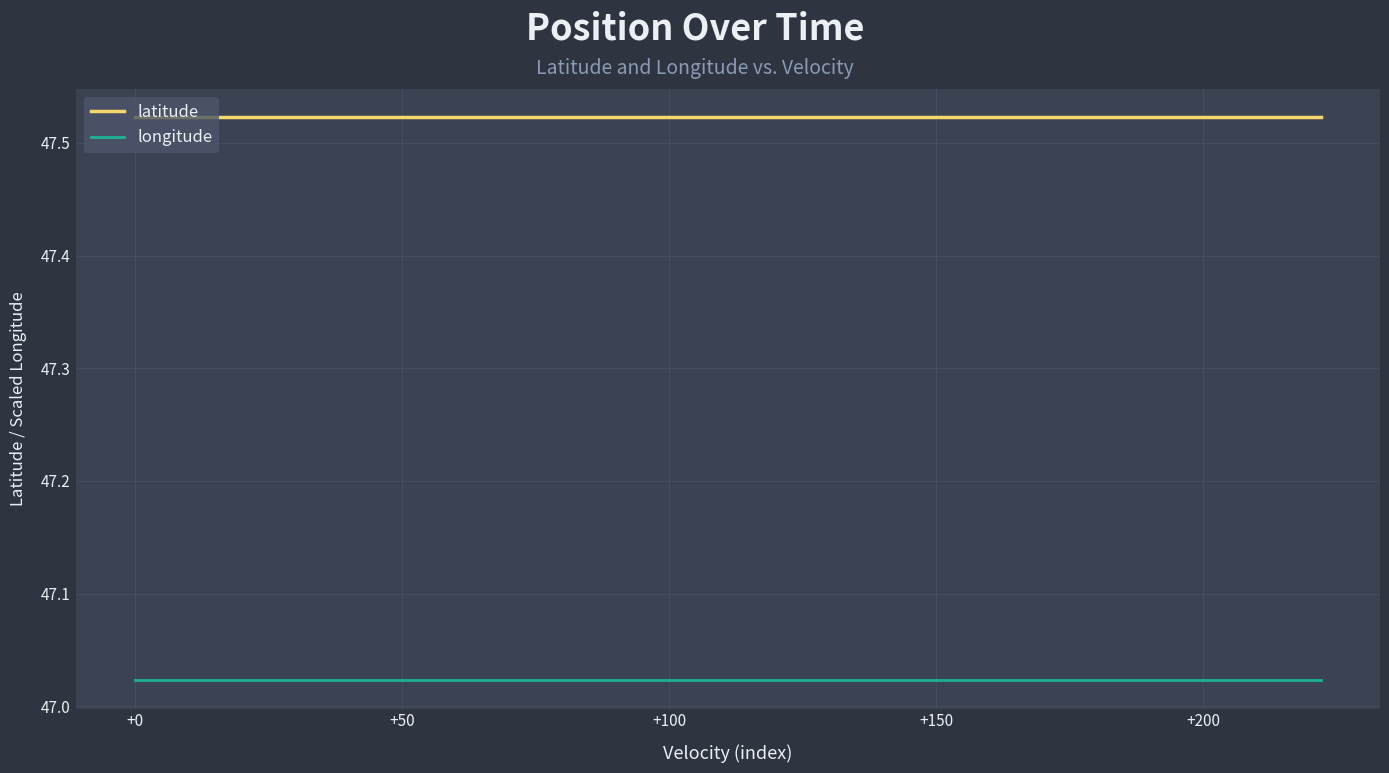

True or false: latitude and longitude cross at least once.

False